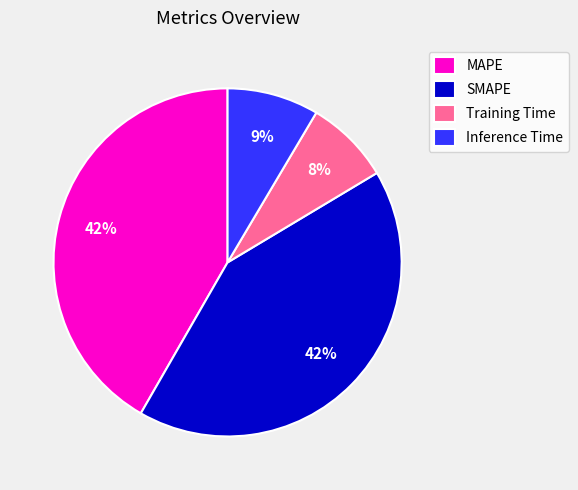

True or false: Training Time accounts for 8% of the total.

True